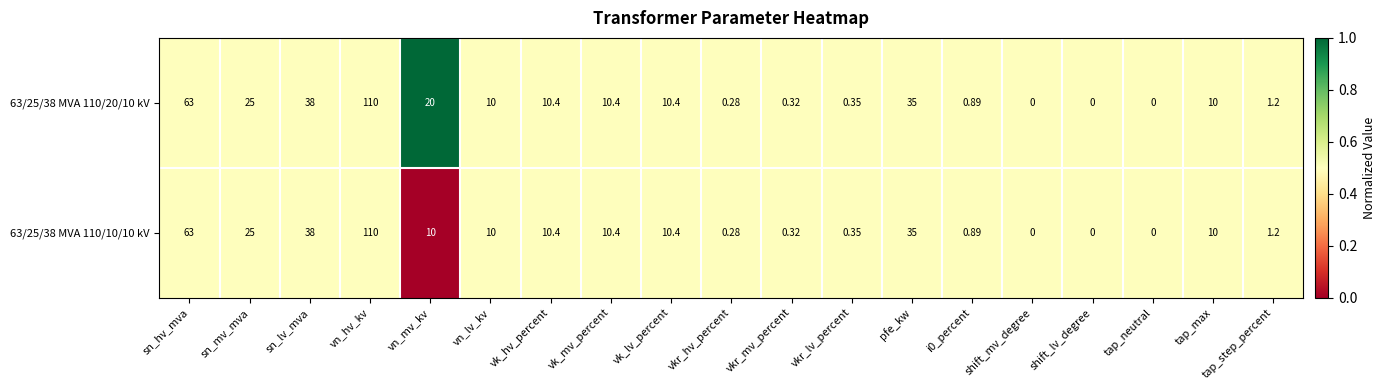

Where is 63/25/38 MVA 110/20/10 kV nearest to the value 55?

sn_hv_mva